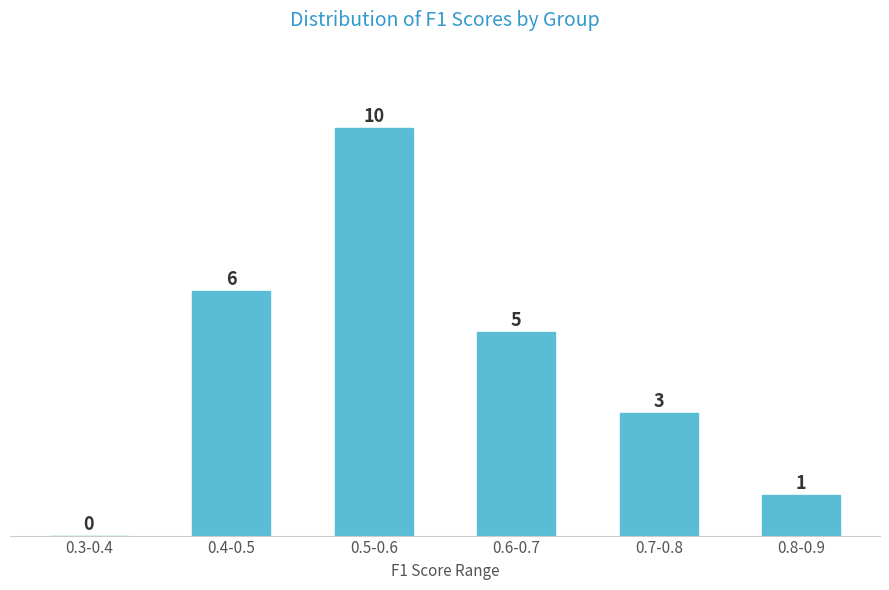

Reading left to right, extract all data points from this chart.

0.3-0.4=0	0.4-0.5=6	0.5-0.6=10	0.6-0.7=5	0.7-0.8=3	0.8-0.9=1